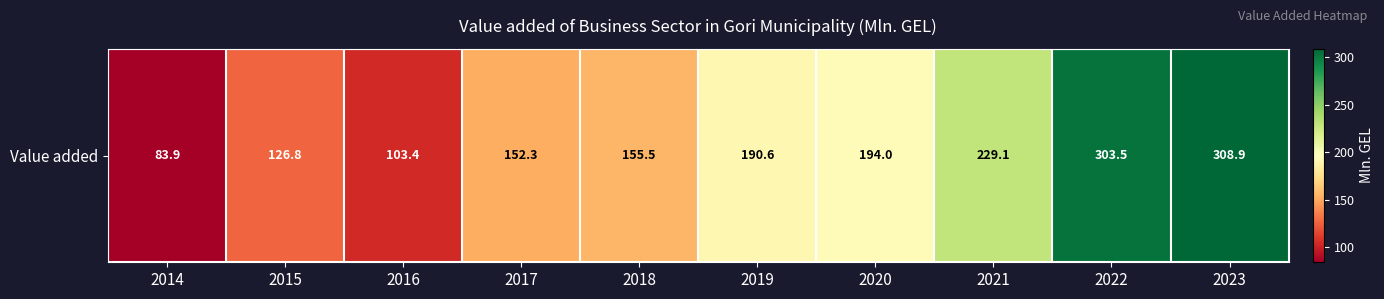

List the labels in order of value, largest first.

2023, 2022, 2021, 2020, 2019, 2018, 2017, 2015, 2016, 2014